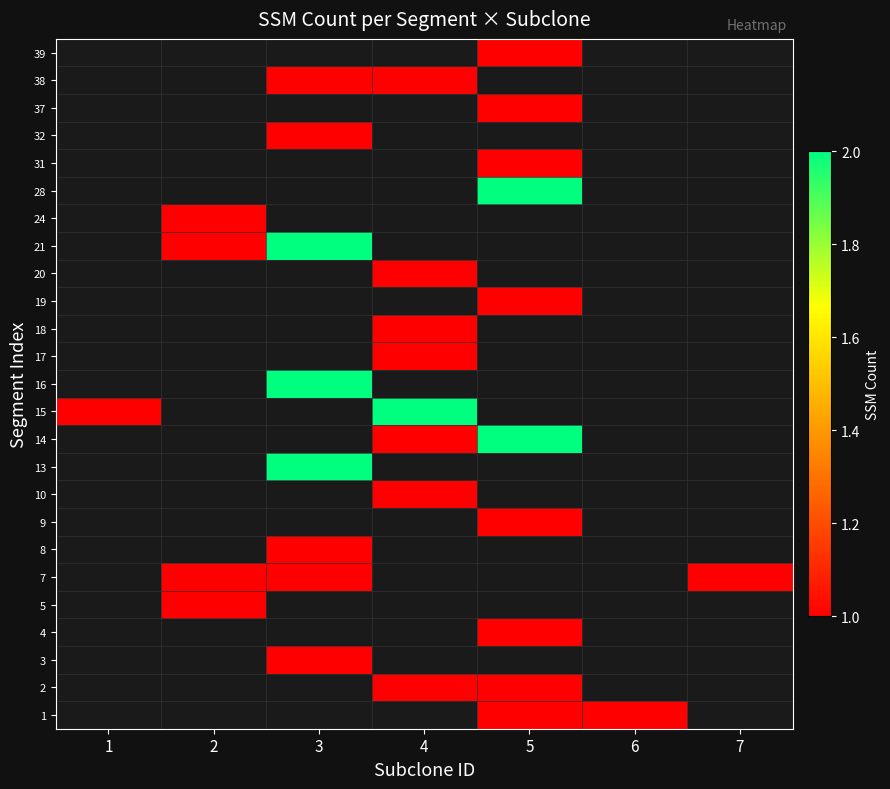

How many data points in row_10 are above 1?

1